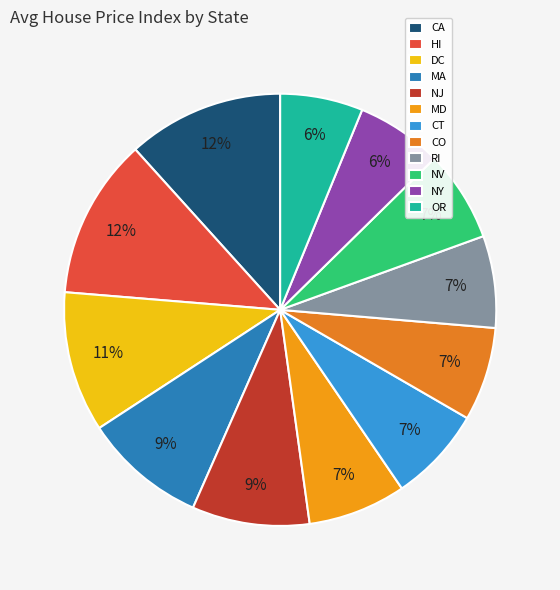

To the nearest percent, what is the difference between the RI and DC slice percentages?

4%